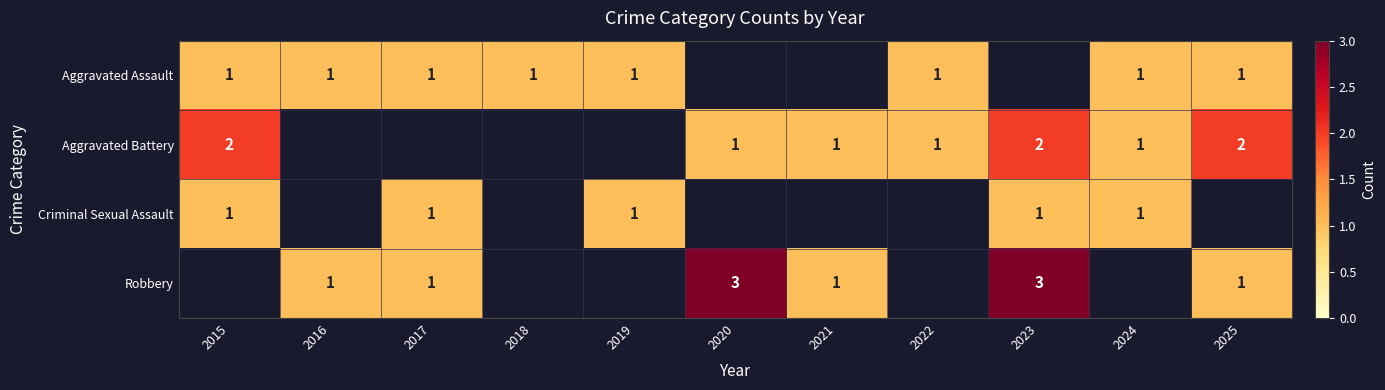

The value of Aggravated Battery at 2023 is 3. True or false?

False